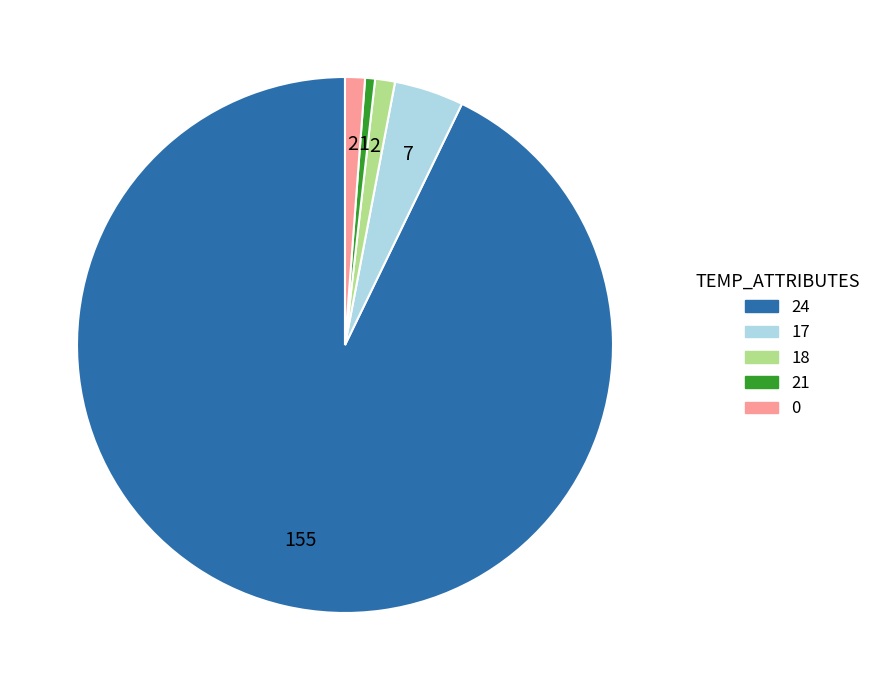

What is the ratio of the value at 0 to the value at 18?

1.0